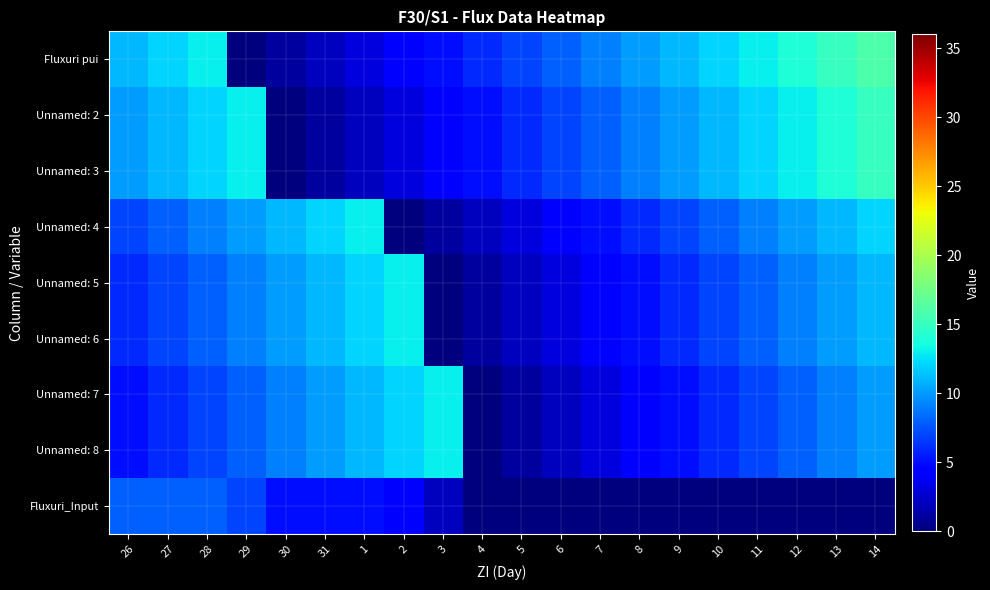

Reading left to right, transcribe all the data shown in this chart.

Fluxuri pui: 26=11	27=12	28=13	29=0	30=1	31=2	1=3	2=4	3=5	4=6	5=7	6=8	7=9	8=10	9=11	10=12	11=13	12=14	13=15	14=16
Unnamed: 2: 26=10	27=11	28=12	29=13	30=0	31=1	1=2	2=3	3=4	4=5	5=6	6=7	7=8	8=9	9=10	10=11	11=12	12=13	13=14	14=15
Unnamed: 3: 26=10	27=11	28=12	29=13	30=0	31=1	1=2	2=3	3=4	4=5	5=6	6=7	7=8	8=9	9=10	10=11	11=12	12=13	13=14	14=15
Unnamed: 4: 26=7	27=8	28=9	29=10	30=11	31=12	1=13	2=0	3=1	4=2	5=3	6=4	7=5	8=6	9=7	10=8	11=9	12=10	13=11	14=12
Unnamed: 5: 26=6	27=7	28=8	29=9	30=10	31=11	1=12	2=13	3=0	4=1	5=2	6=3	7=4	8=5	9=6	10=7	11=8	12=9	13=10	14=11
Unnamed: 6: 26=6	27=7	28=8	29=9	30=10	31=11	1=12	2=13	3=0	4=1	5=2	6=3	7=4	8=5	9=6	10=7	11=8	12=9	13=10	14=11
Unnamed: 7: 26=5	27=6	28=7	29=8	30=9	31=10	1=11	2=12	3=13	4=0	5=1	6=2	7=3	8=4	9=5	10=6	11=7	12=8	13=9	14=10
Unnamed: 8: 26=5	27=6	28=7	29=8	30=9	31=10	1=11	2=12	3=13	4=0	5=1	6=2	7=3	8=4	9=5	10=6	11=7	12=8	13=9	14=10
Fluxuri_Input: 26=8	27=8	28=8	29=7	30=5	31=5	1=5	2=4	3=2	4=0	5=0	6=0	7=0	8=0	9=0	10=0	11=0	12=0	13=0	14=0